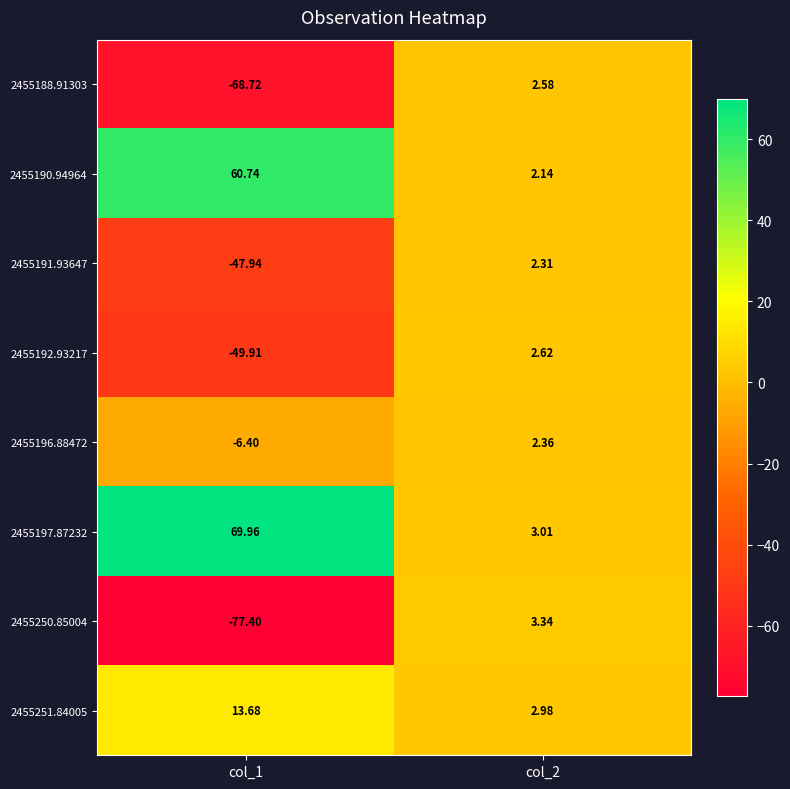

At which category is the sum across all series the highest?

col_2